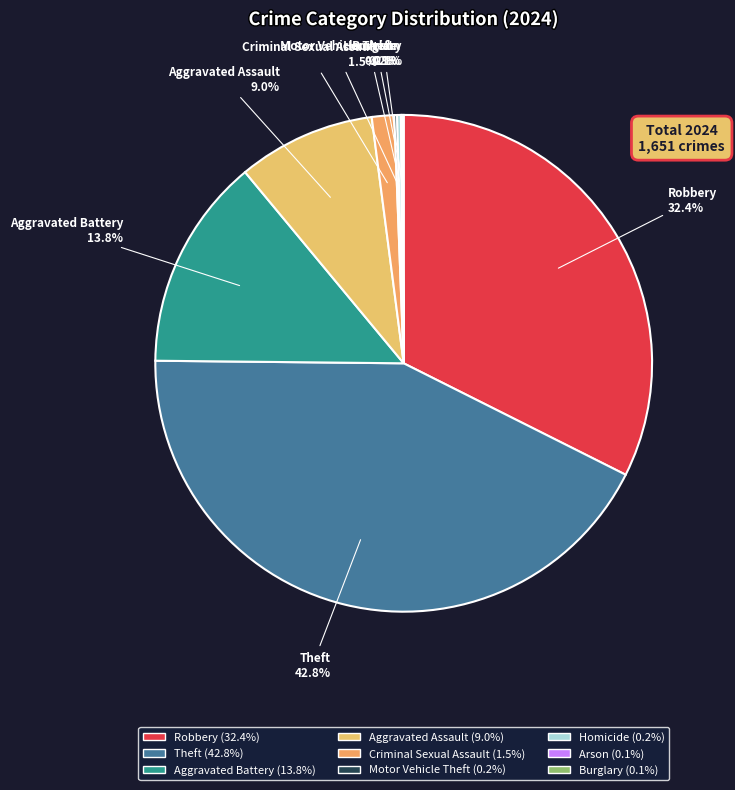

To the nearest percent, what is the average slice percentage?

11%